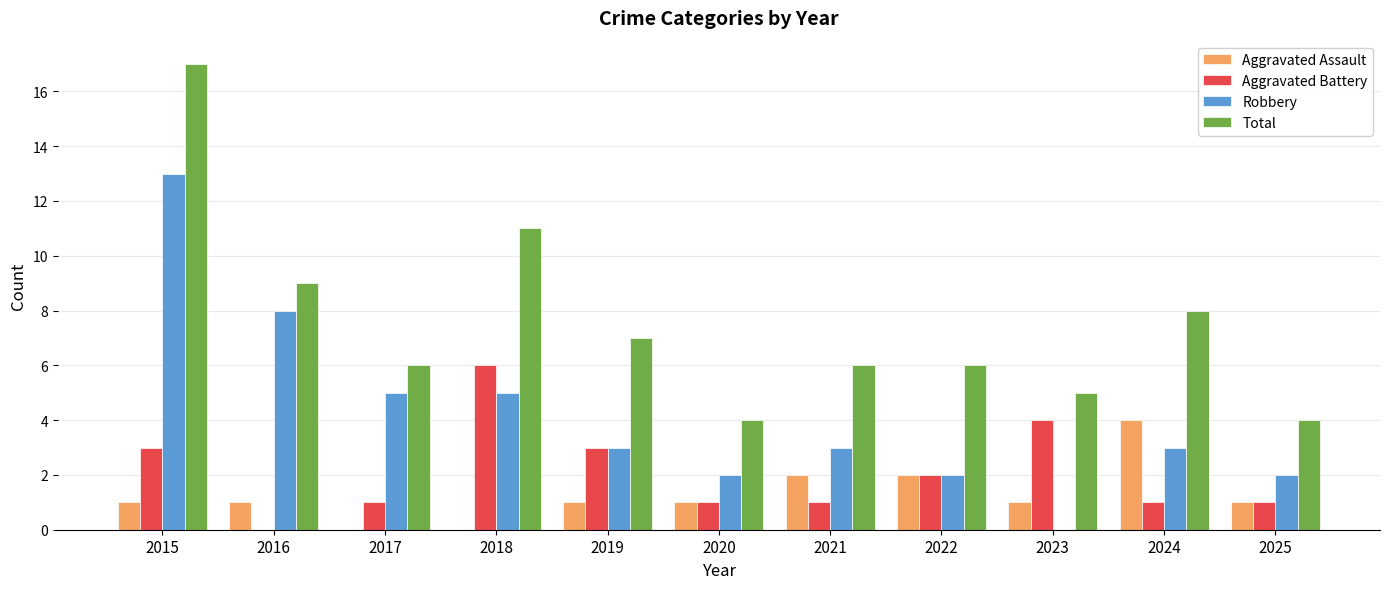

How many groups of bars are there?

11